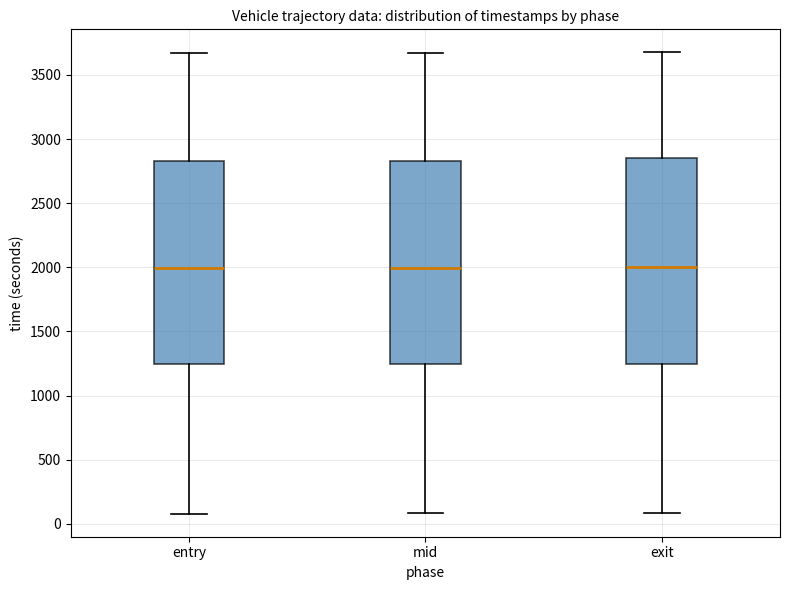

Where is the upper edge of the box for exit on the y-axis? The values are not printed on the chart, so give them approximately, as read against the axis.

2850